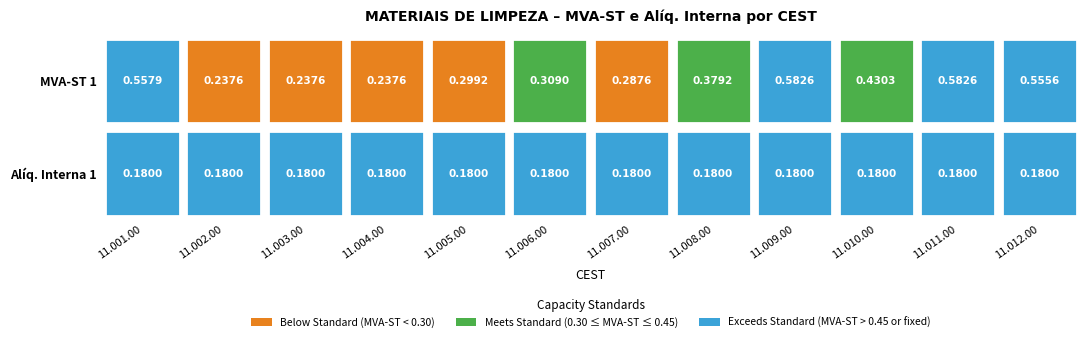

At which category is the sum across all series the highest?

11.009.00